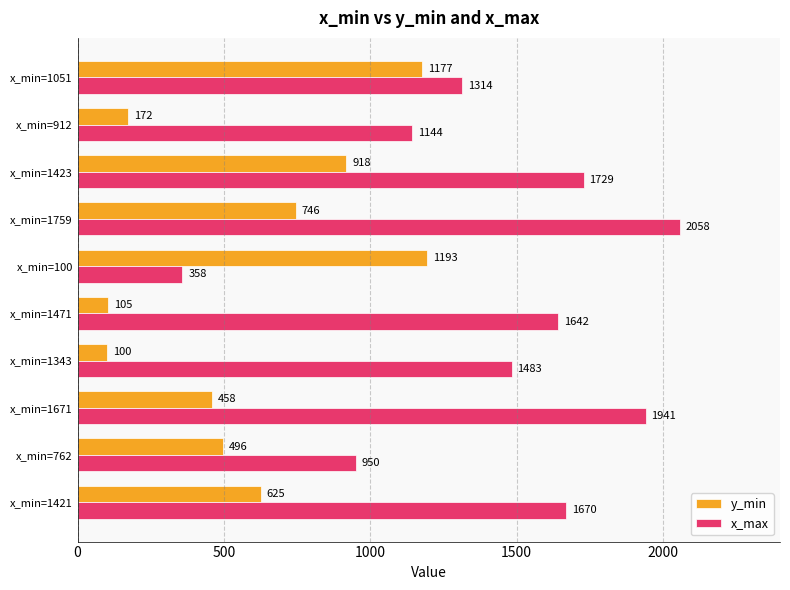

The value of x_max at x_min=100 is 506. True or false?

False